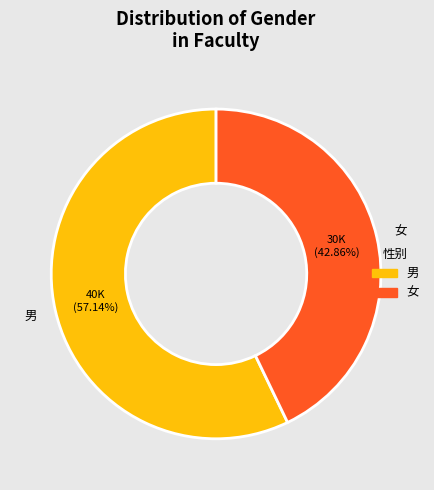

Count the number of slices in the pie.

2